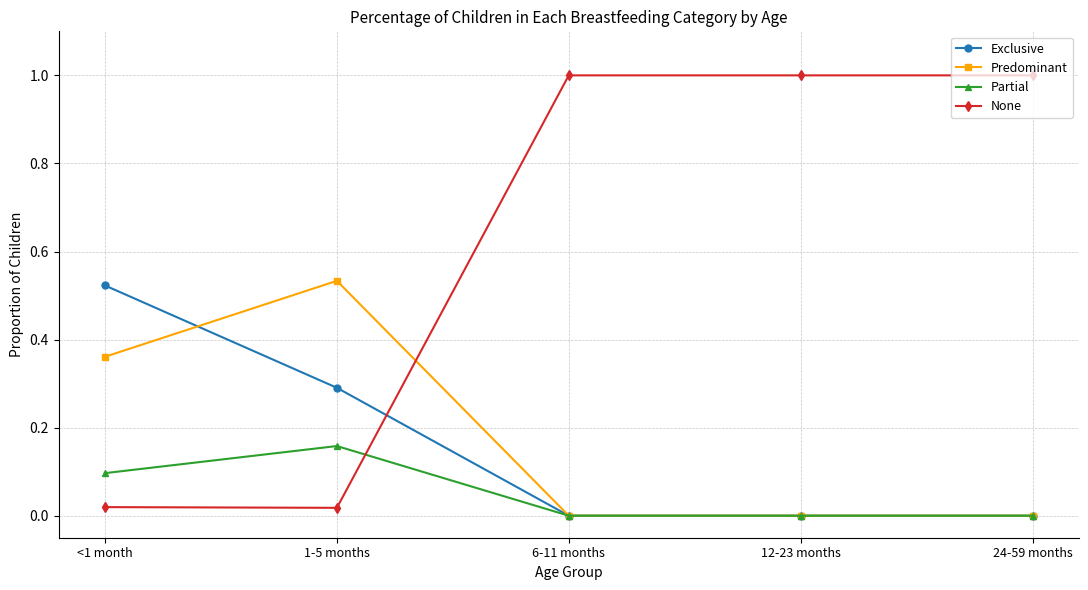

Is it true that Partial equals 0.0 at 12-23 months?

True